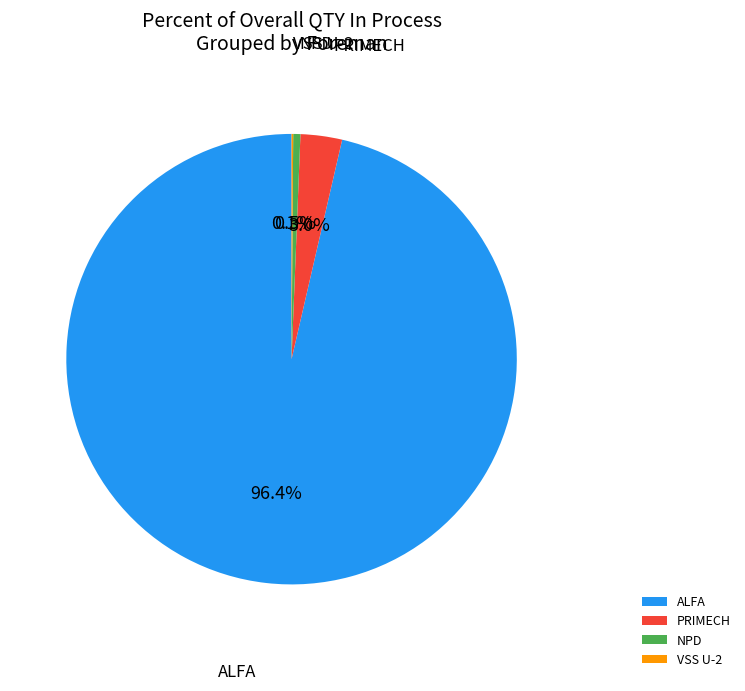

What is the largest slice in the pie chart?

ALFA